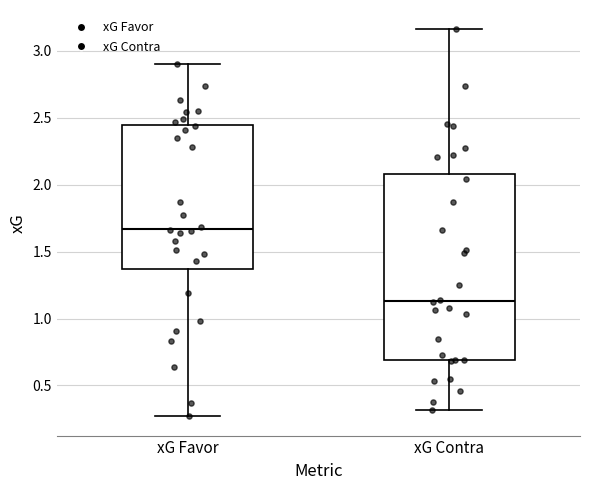

Where does the median line of the box for xG Contra sit on the y-axis? The values are not printed on the chart, so give them approximately, as read against the axis.

1.15